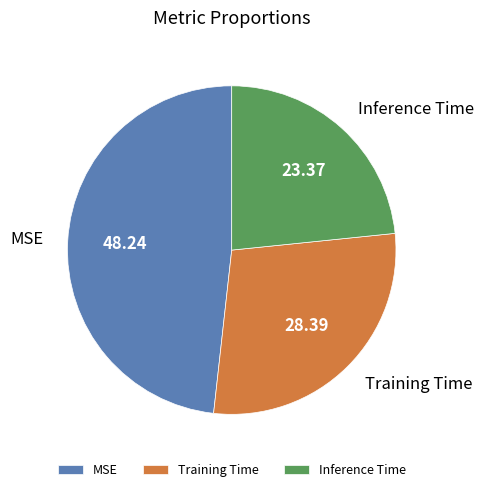

Between Inference Time and MSE, which is larger?

MSE